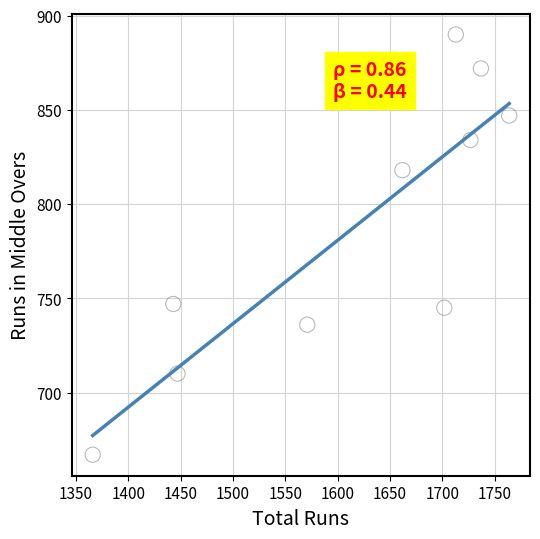

What is the average Y value?

787